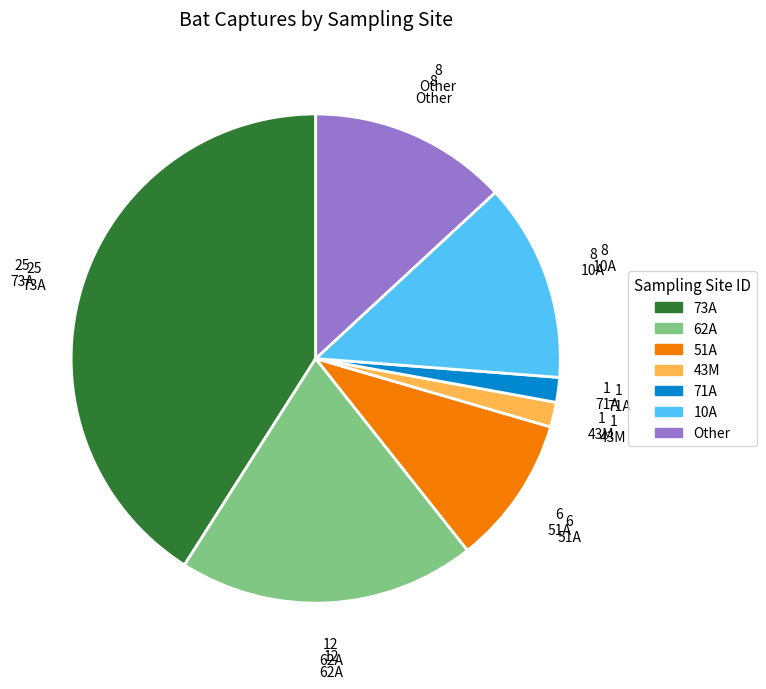

Is there a majority slice in this chart?

No